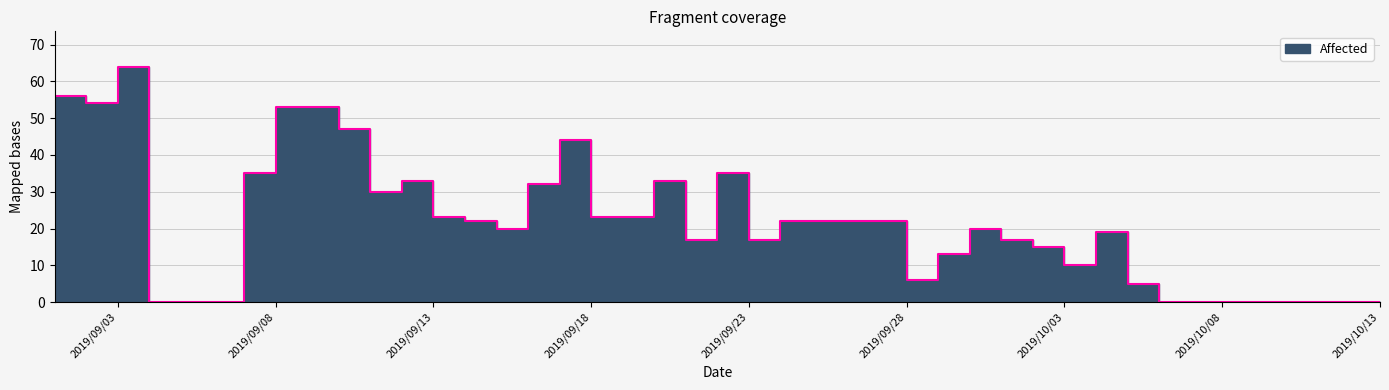

How many interior local peaks (higher than both neighbors) does the data have?

8